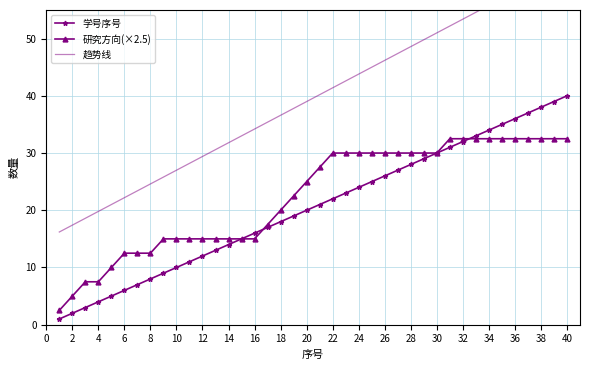

True or false: 趋势线 and 学号序号 cross at least once.

False